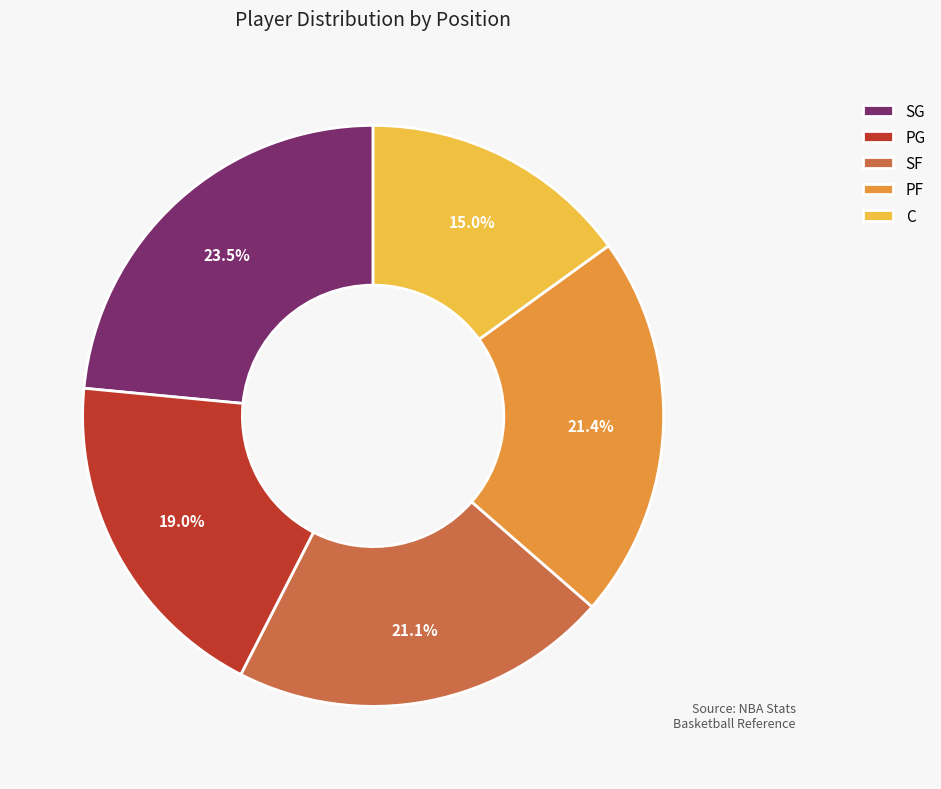

Does SF represent more than half of the total?

No